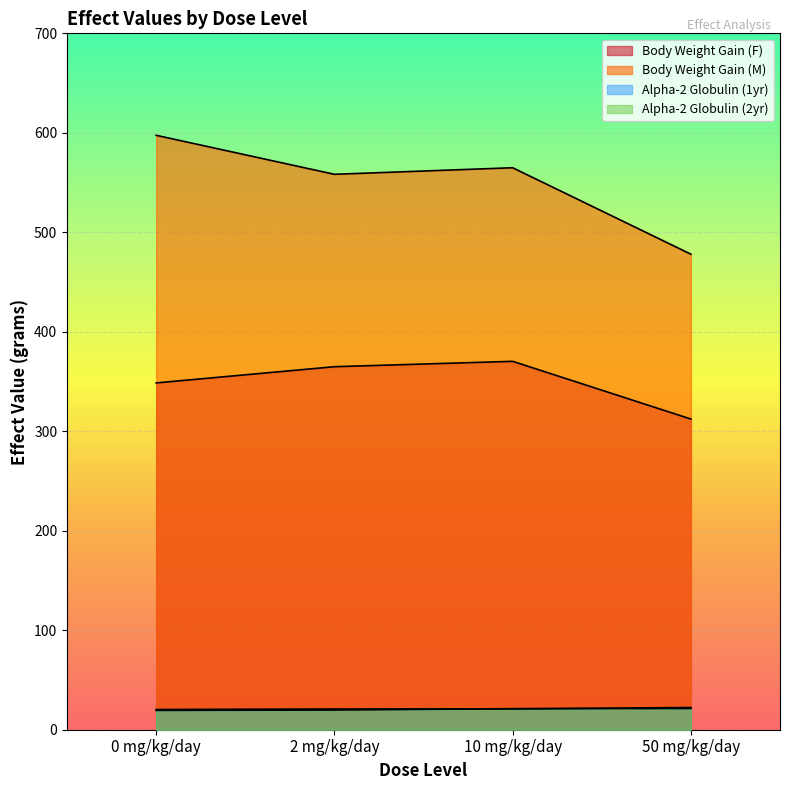

Which label corresponds to the largest value in the chart?

0 mg/kg/day